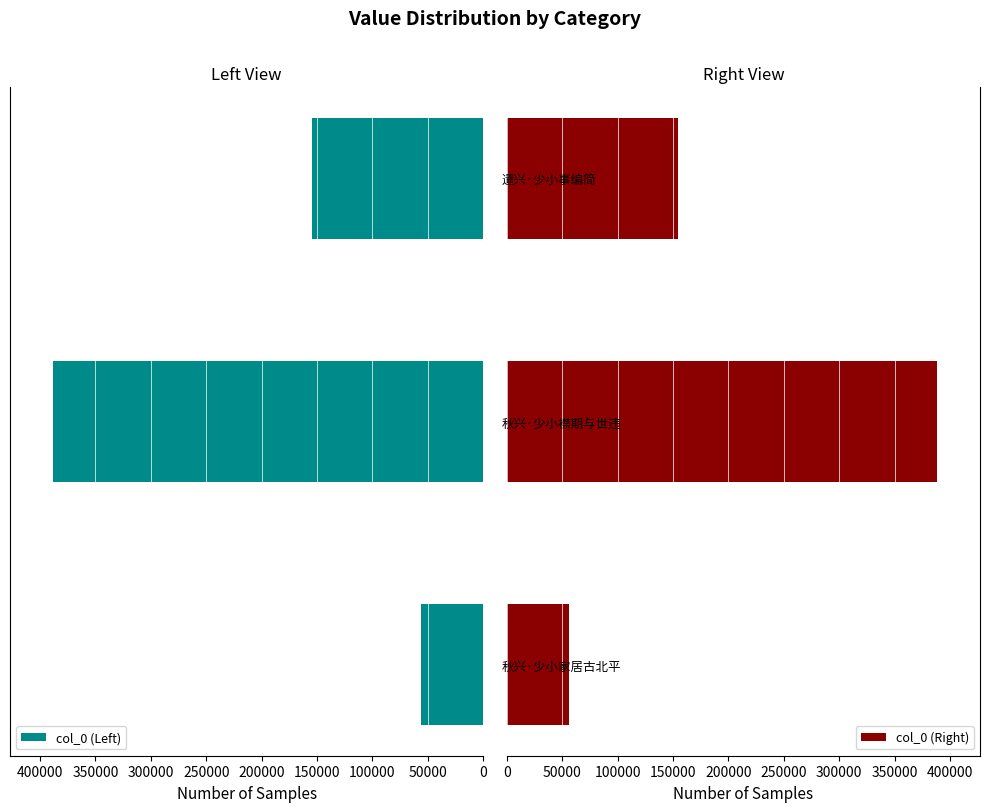

How many bars are there in total?

6